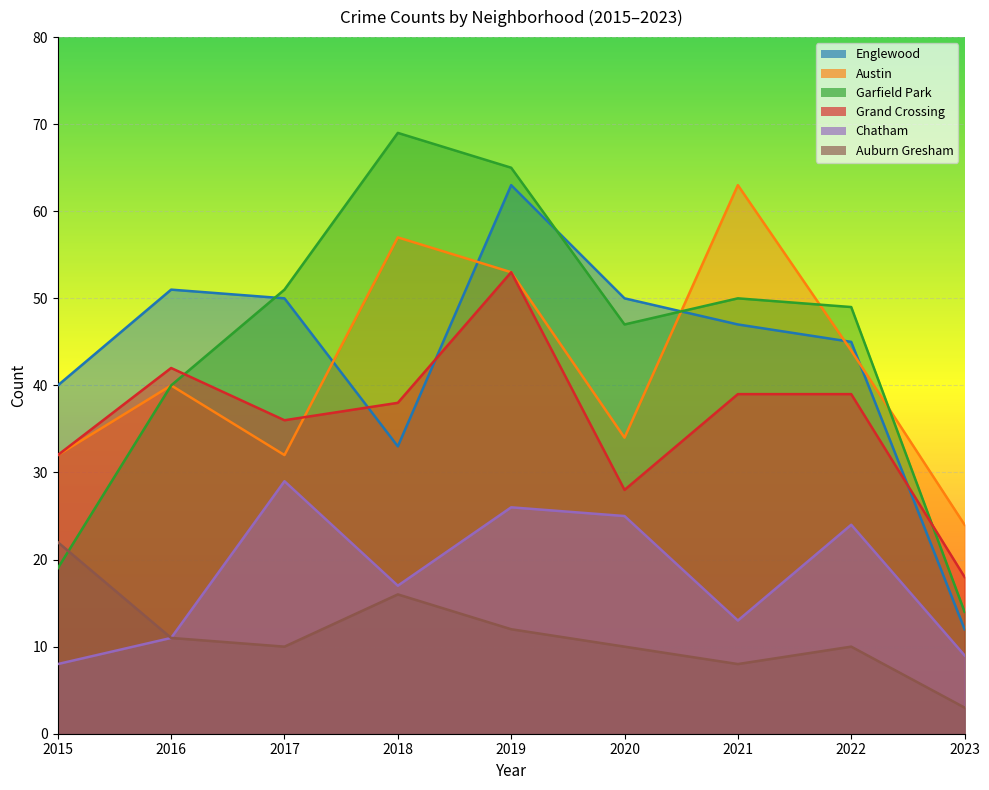

How many intersections are there between Auburn Gresham and Garfield Park?

1